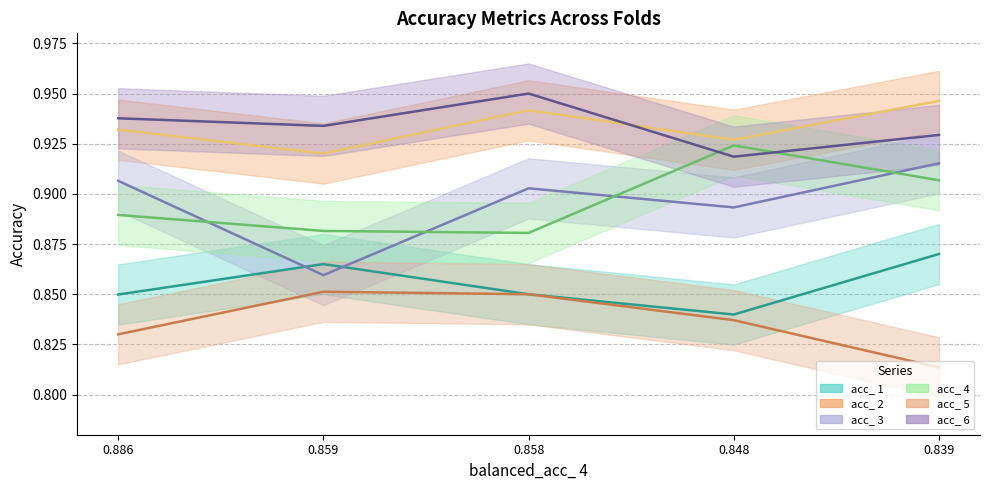

True or false: acc_ 6 and acc_ 3 intersect in this chart.

False